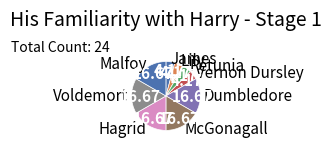

Count the number of slices in the pie.

9